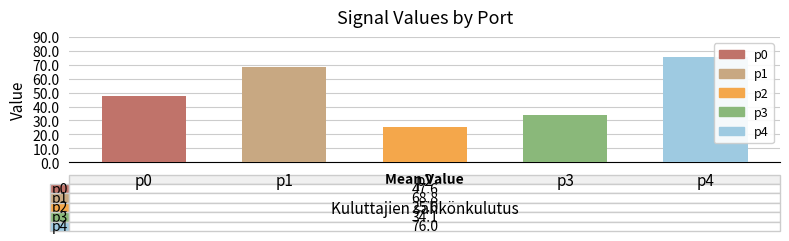

What is the value of the 1st bar from the left?

47.6